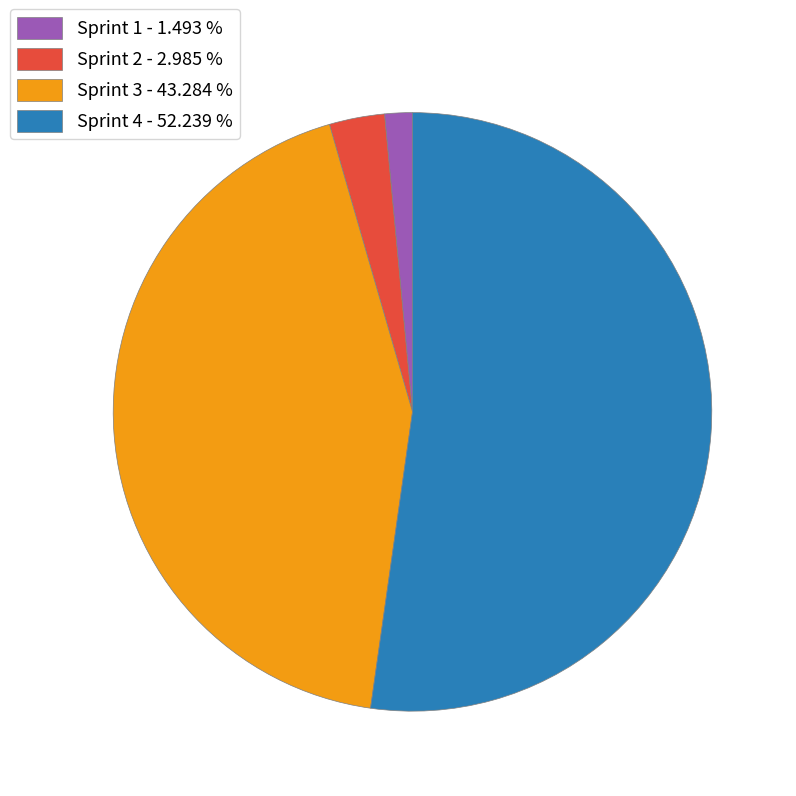

What is the majority slice?

Sprint 4